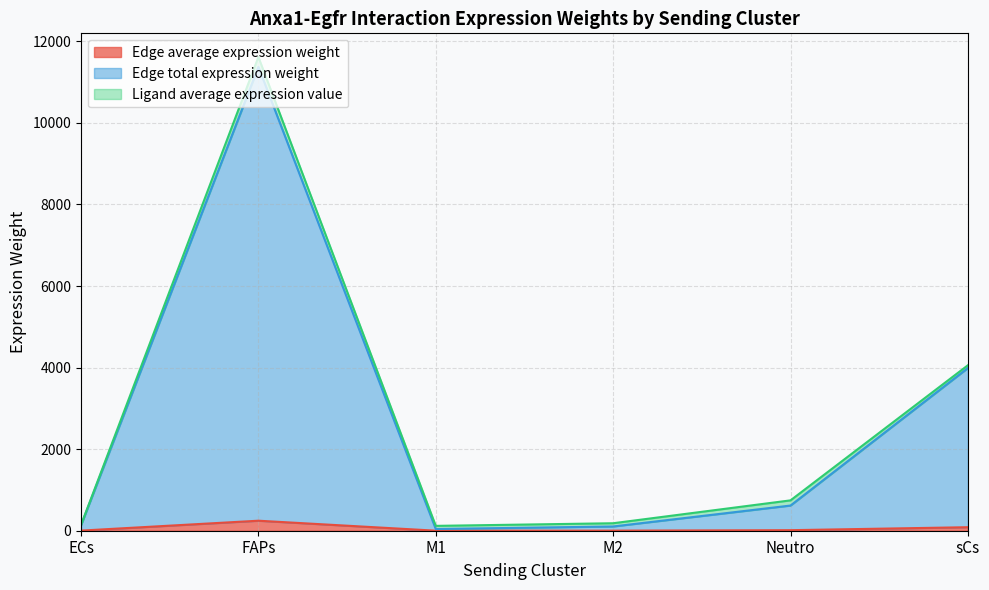

What is the sum of all Edge average expression weight values?

351.1